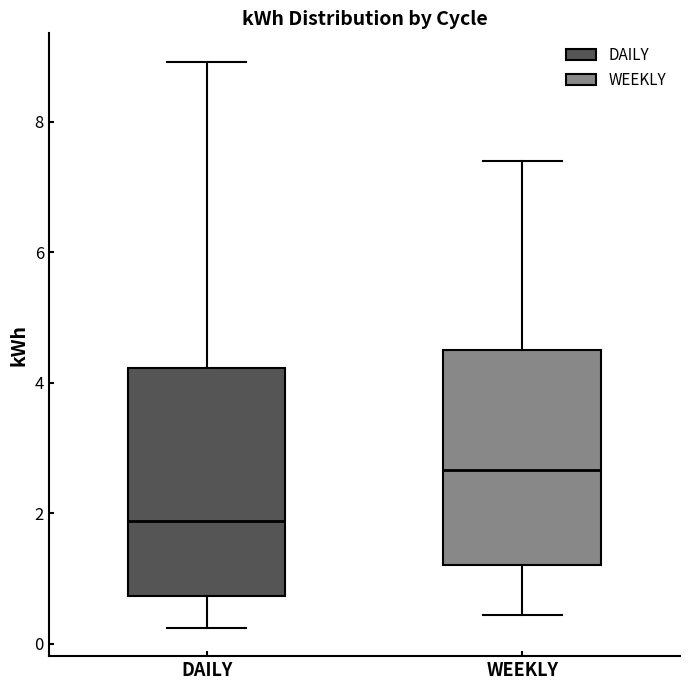

Reading left to right, read every box against the y-axis: the position of its median line, the range the box covers, and the ends of its whiskers. The values are not printed on the chart, so give them approximately, as read against the axis.

DAILY: median 1.8, box 0.8 to 4.2, whiskers 0.2 to 9.0
WEEKLY: median 2.6, box 1.2 to 4.6, whiskers 0.4 to 7.4